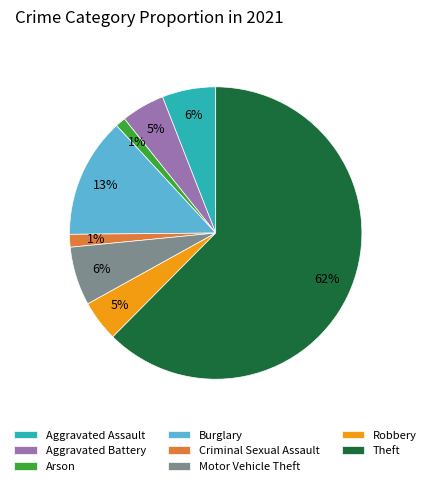

To the nearest percent, what is the combined percentage of Burglary and Aggravated Assault?

19%